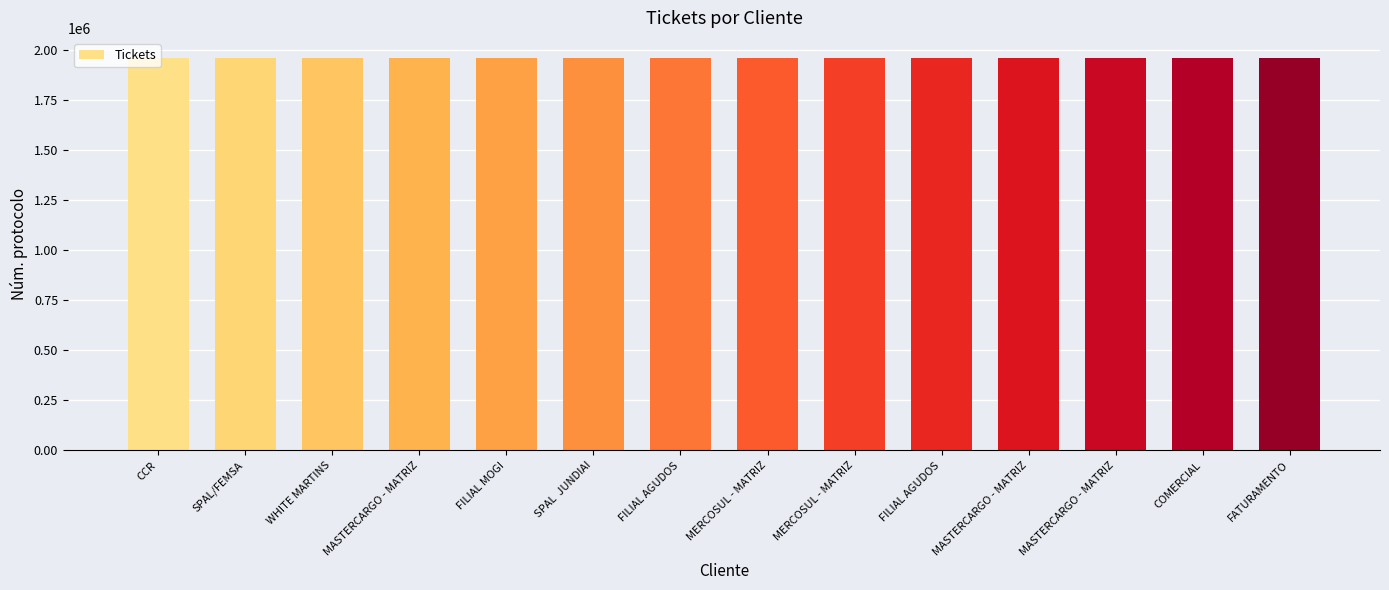

How many series are shown in this chart?

1